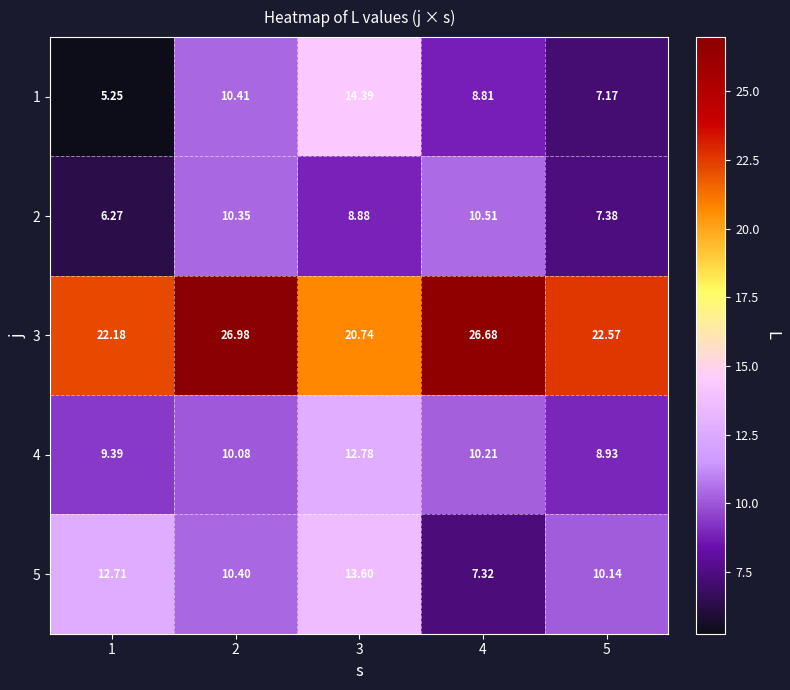

Is the value of 2 at 5 greater than the value of 1 at 4?

No